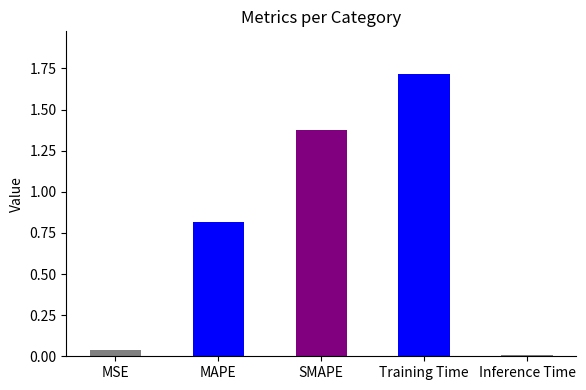

What is the label of the 1st bar from the right?

Inference Time